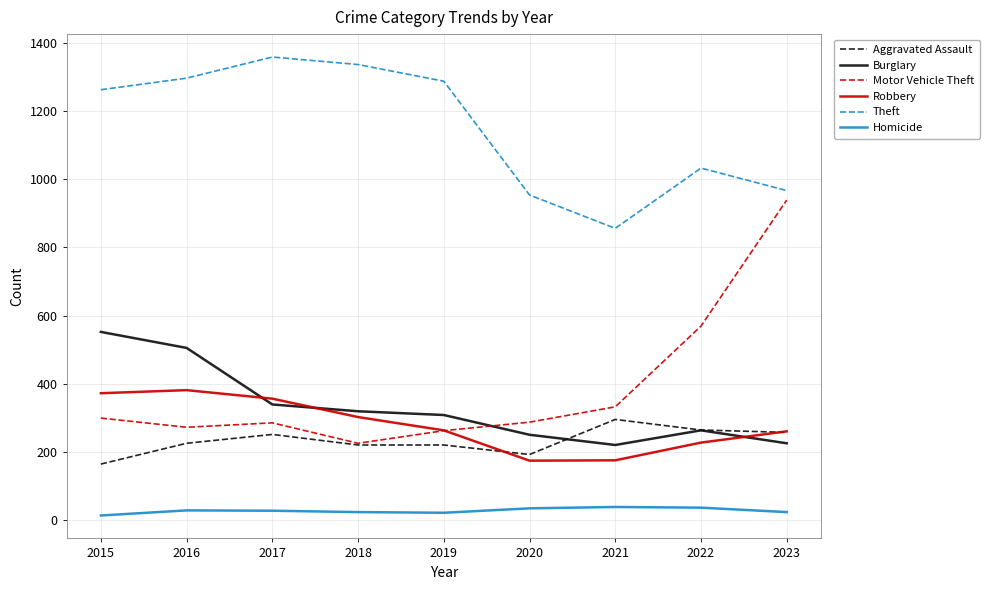

What is the lowest value of the Robbery series?

174